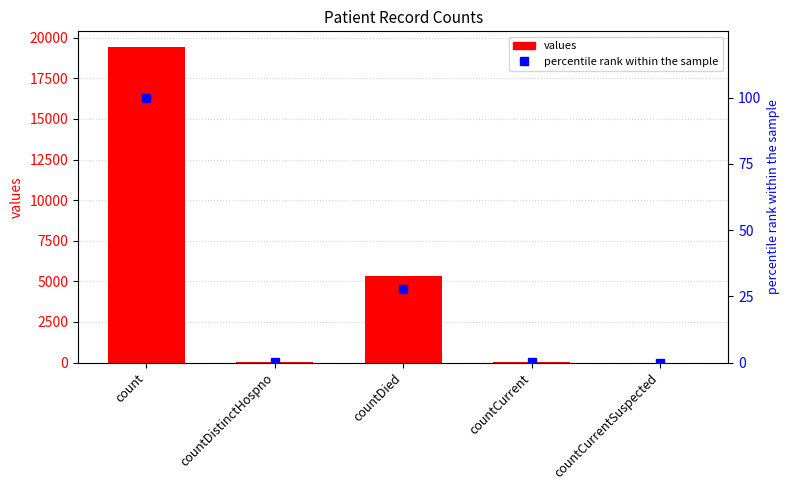

Which series has the largest total across all categories?

values